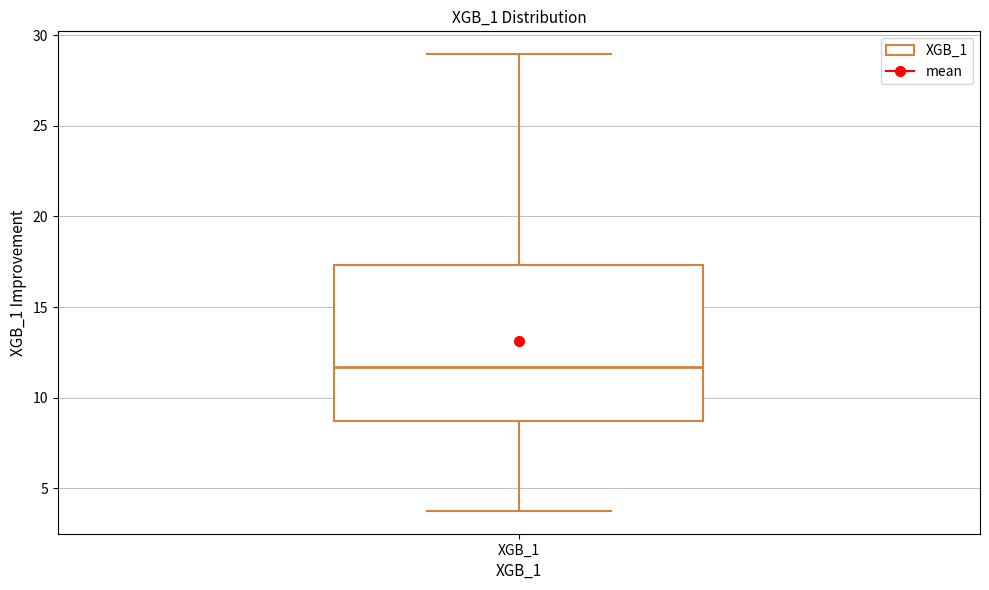

Where does the median line of the box for XGB_1 sit on the y-axis? The values are not printed on the chart, so give them approximately, as read against the axis.

11.5